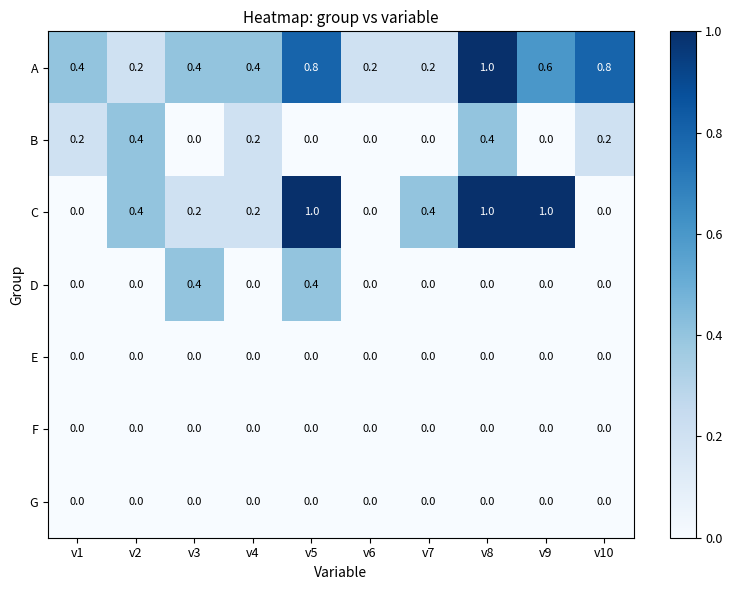

What is the difference between the highest and lowest values at v4?

0.4